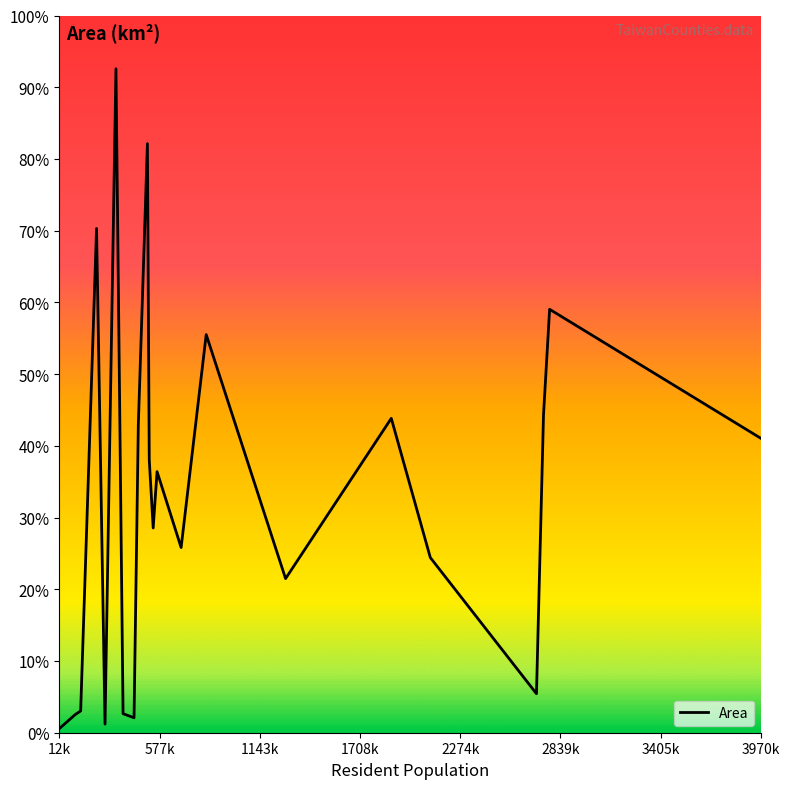

True or false: there are more than 2 points higher than both neighbors.

True